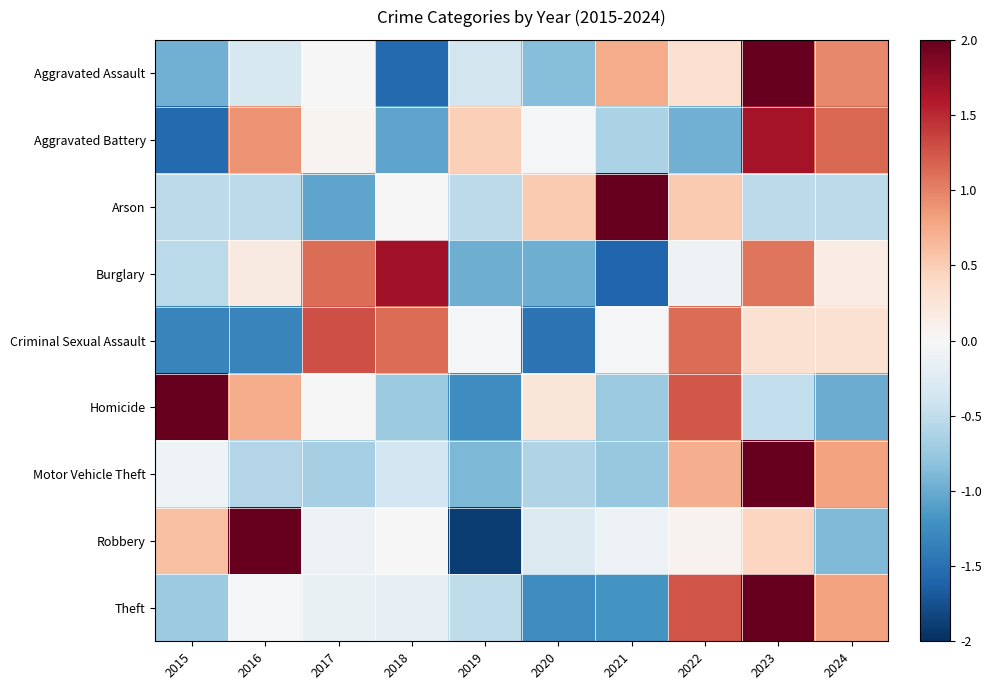

Count the number of categories in the chart.

10